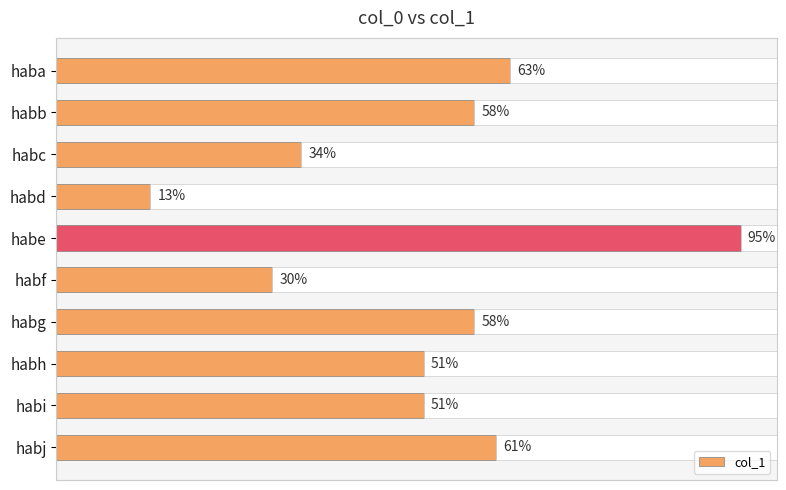

Which category has the highest value in the col_1 series?

habe